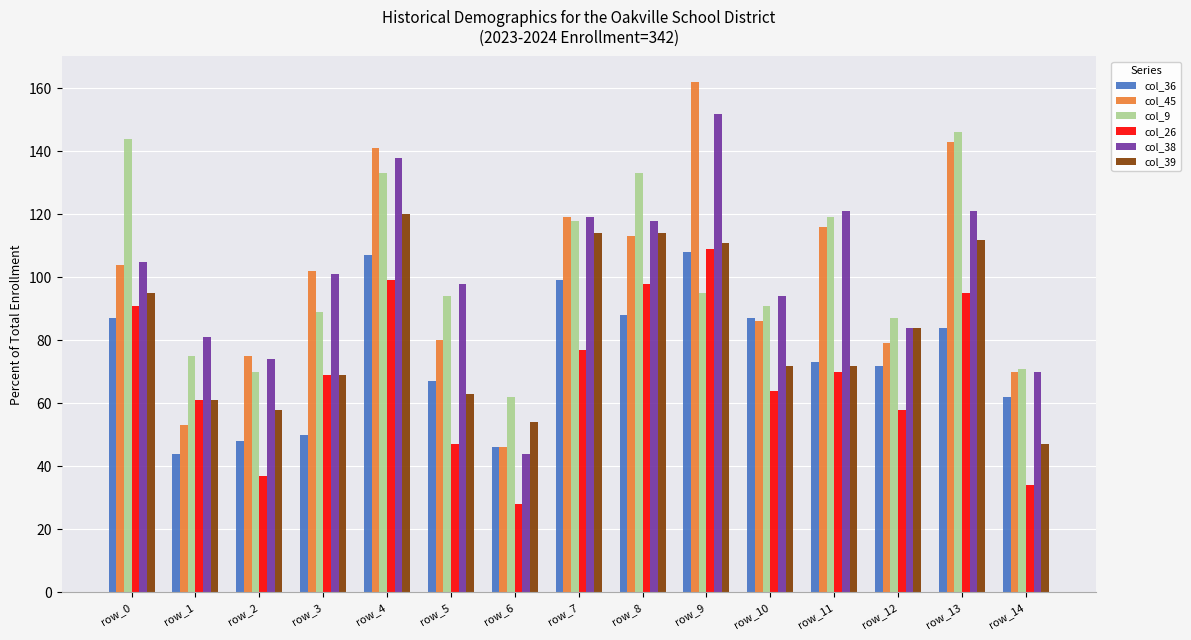

How many bars are there in each group?

6